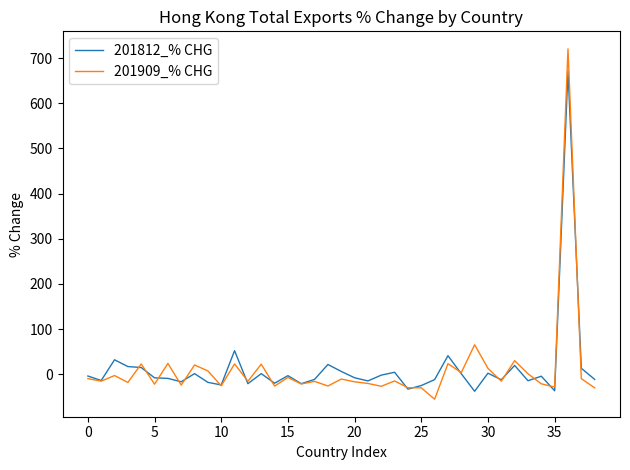

What is the highest value of the 201909_% CHG series?

720.7